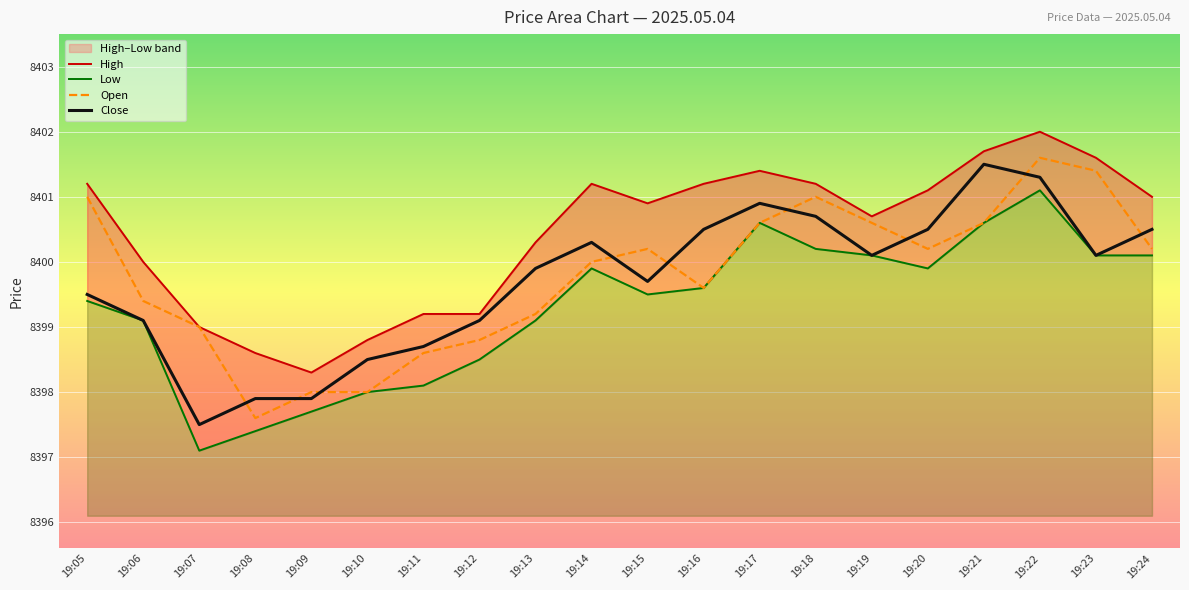

At which category does Open reach its first local peak?

19:15